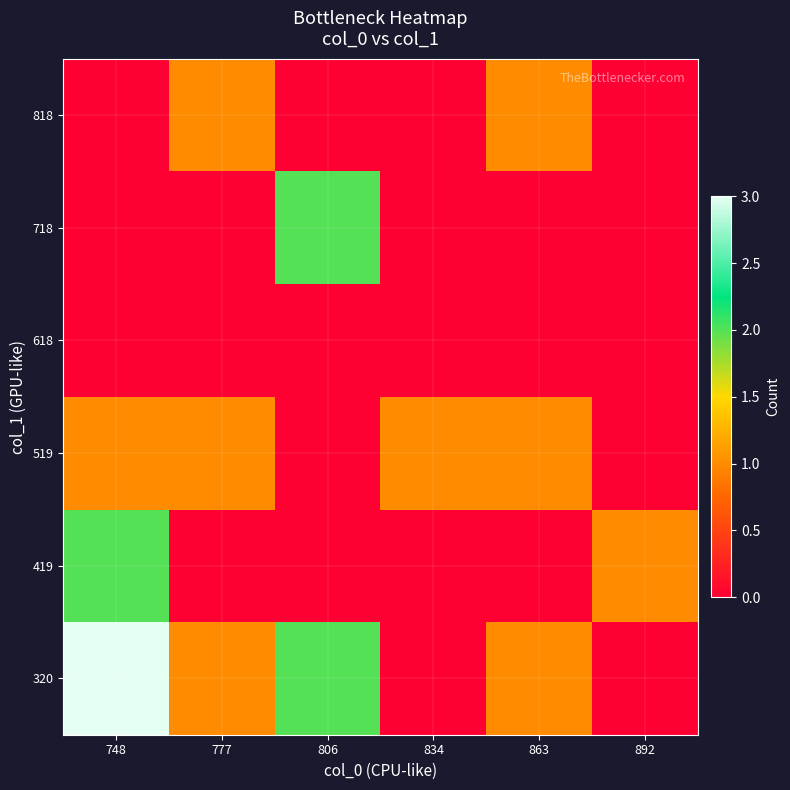

At how many categories does at least one series exceed 2?

1